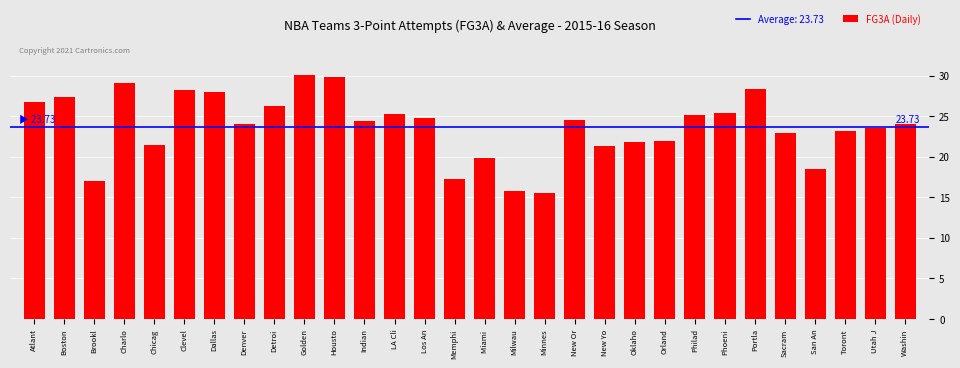

What is the sum of the values at New Yo and Toront?

44.5